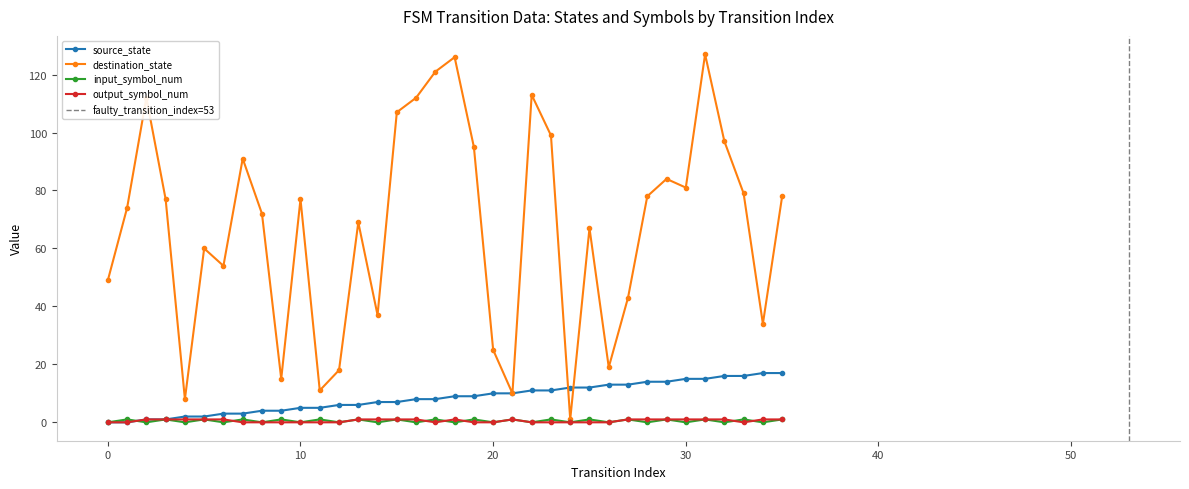

Which series has the largest total across all categories?

destination_state